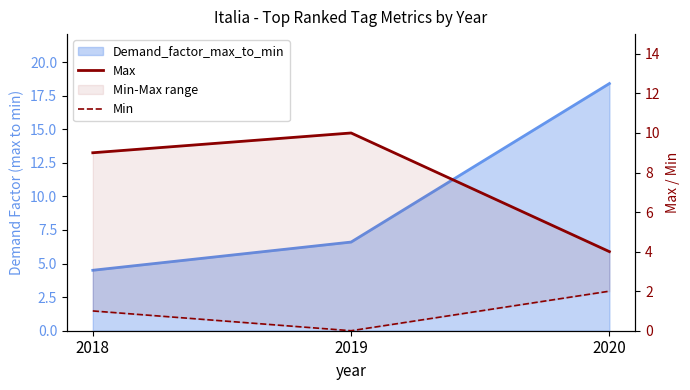

At which label does Max reach its peak?

2019